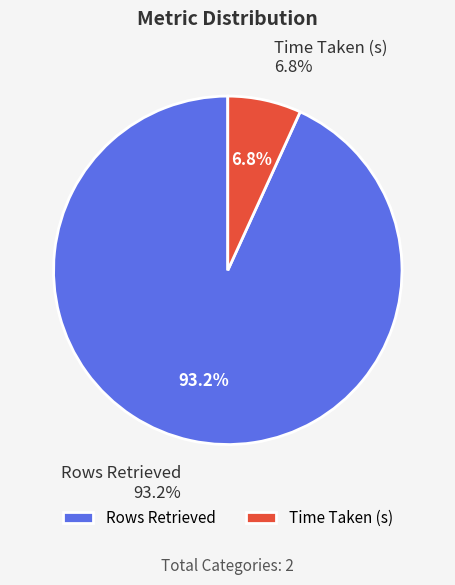

How many segments does this pie chart have?

2